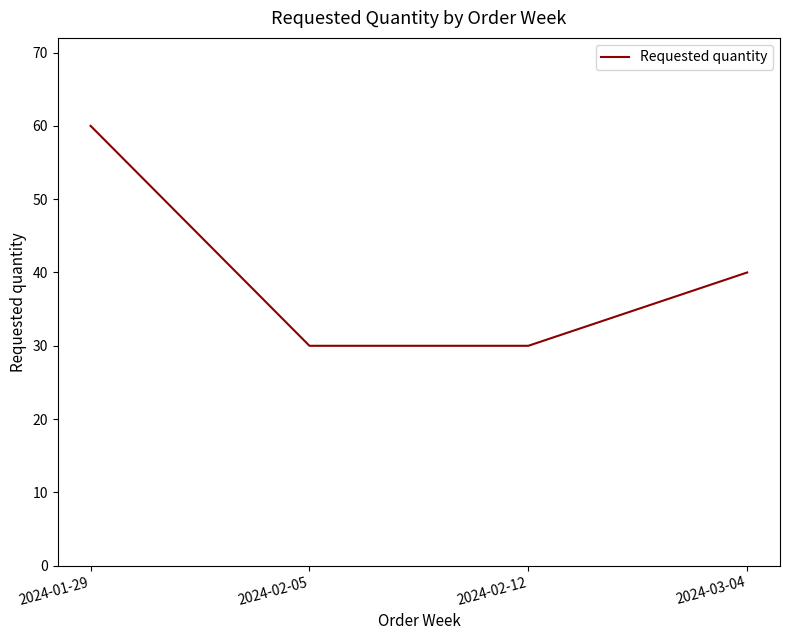

True or false: there are more than 0 points higher than both neighbors.

False